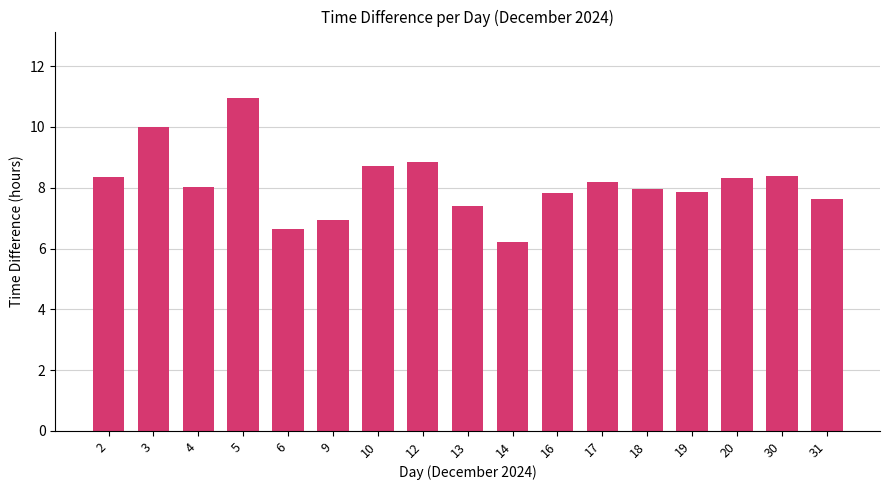

Which label corresponds to the smallest value in the chart?

14